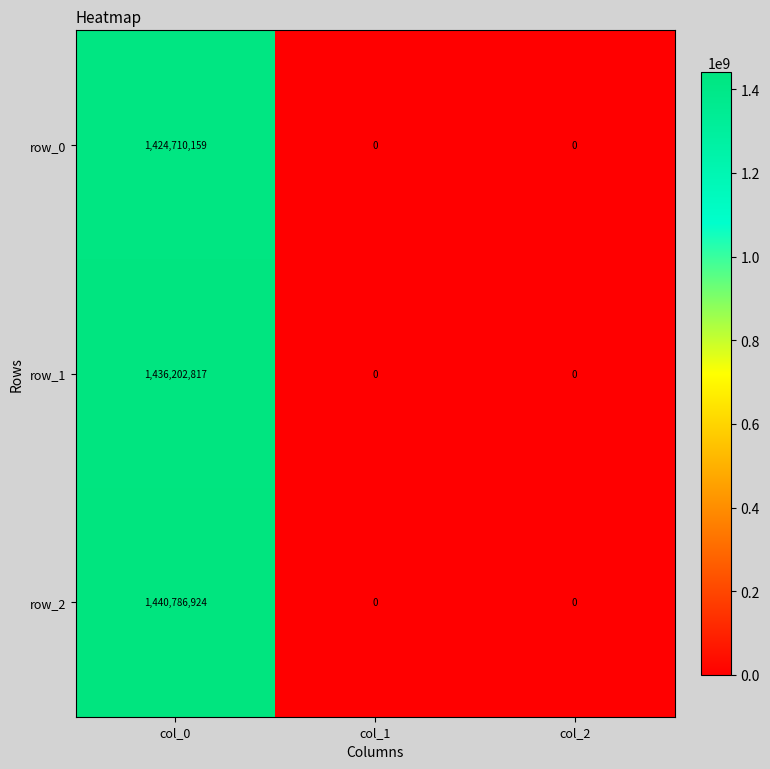

At col_0, list the series in order from smallest to largest.

row_0, row_1, row_2